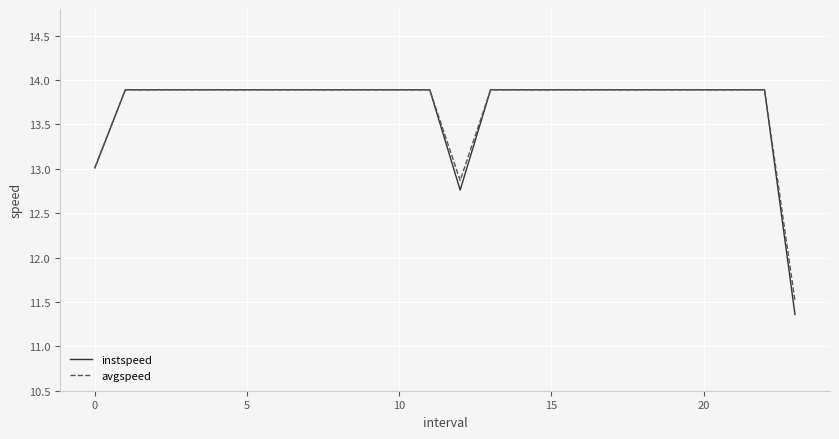

Which series has the largest range (max minus min)?

instspeed